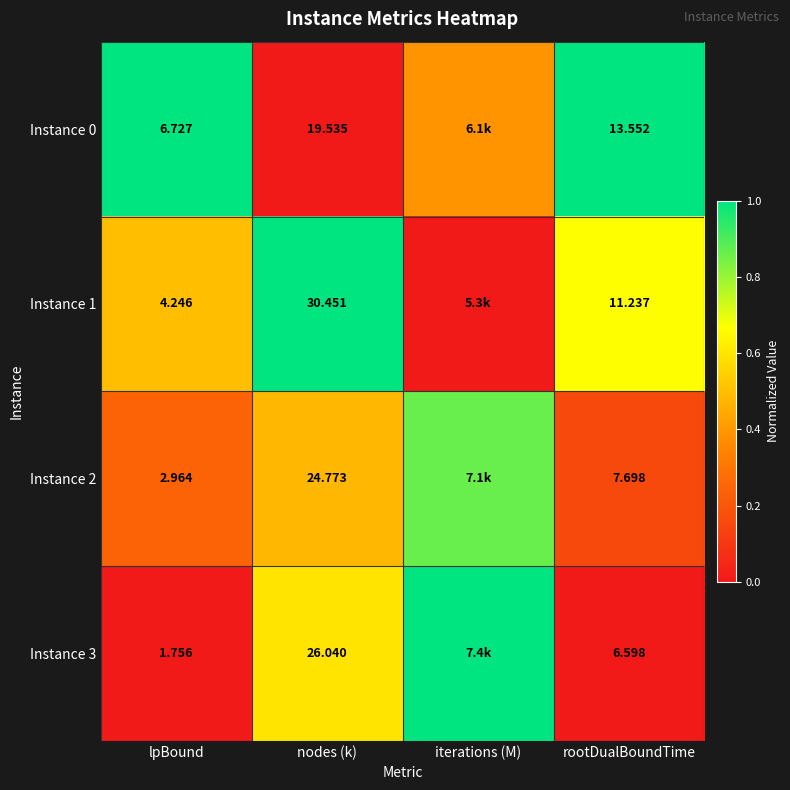

The value of Instance 3 at rootDualBoundTime is 0.0. True or false?

True